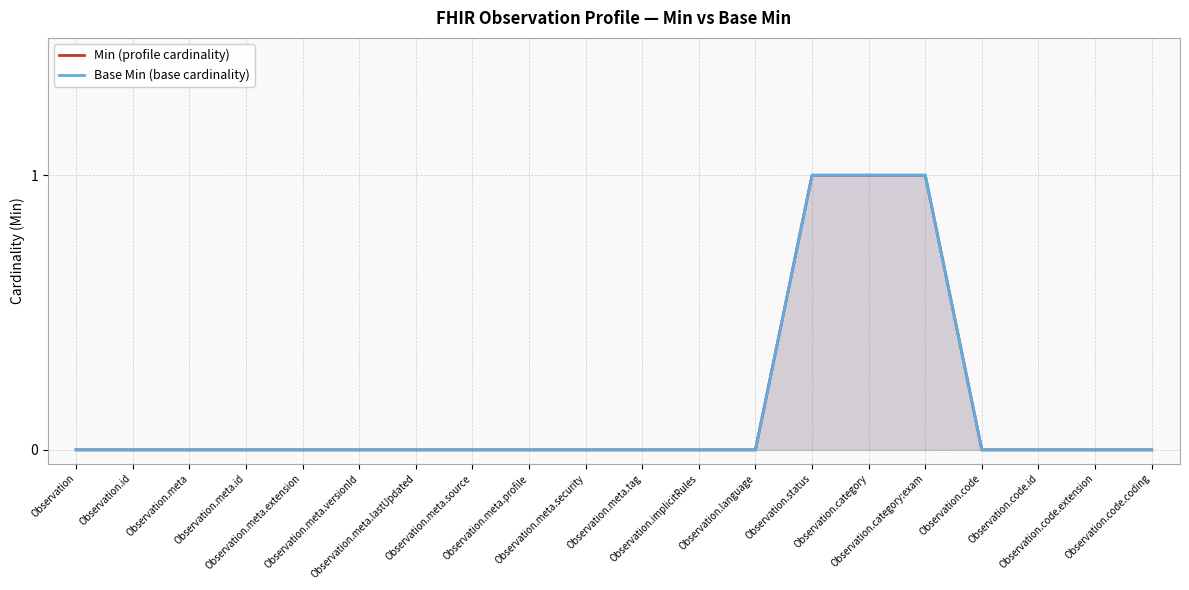

What is the label of the 4th point from the right?

Observation.code